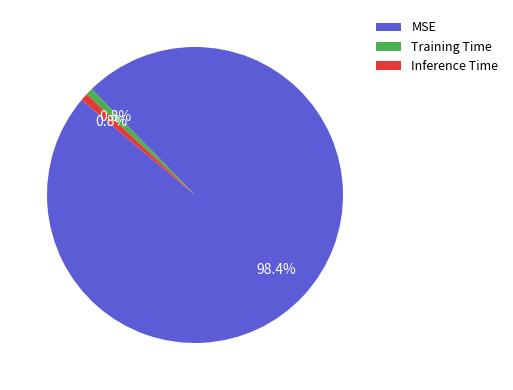

To the nearest percent, what is the average slice percentage?

33%